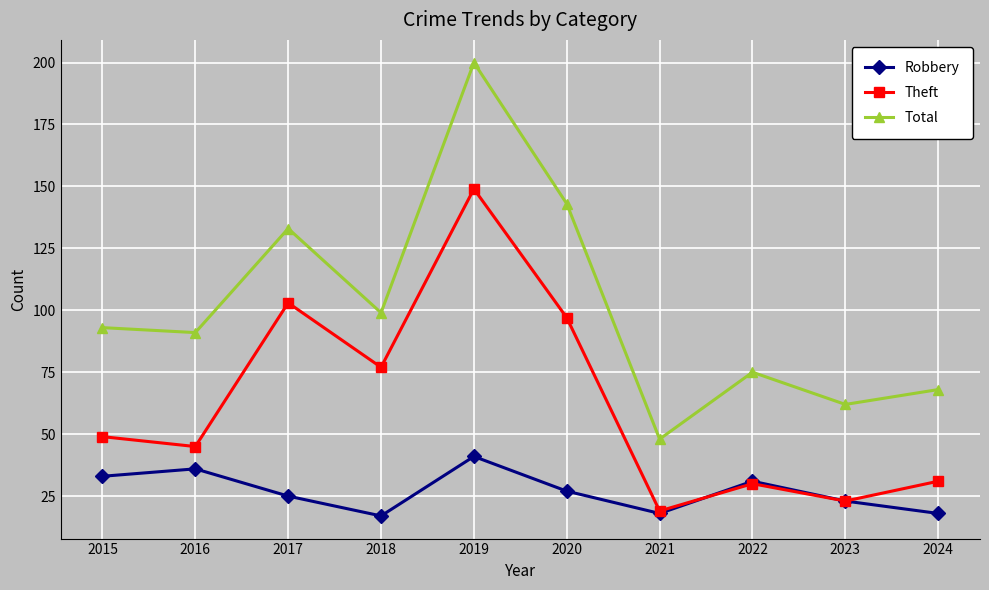

Where is Theft nearest to the value 84?

2018